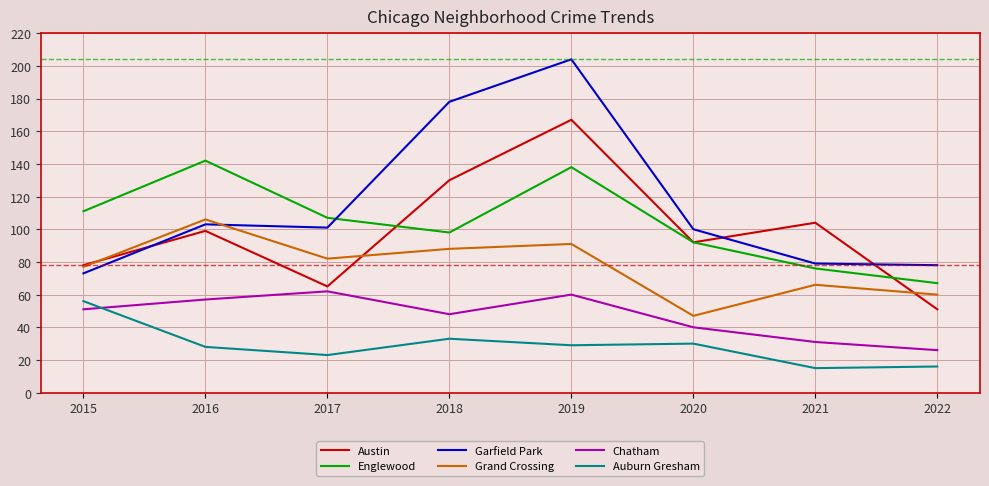

What value does the Englewood series have at 2020?

92